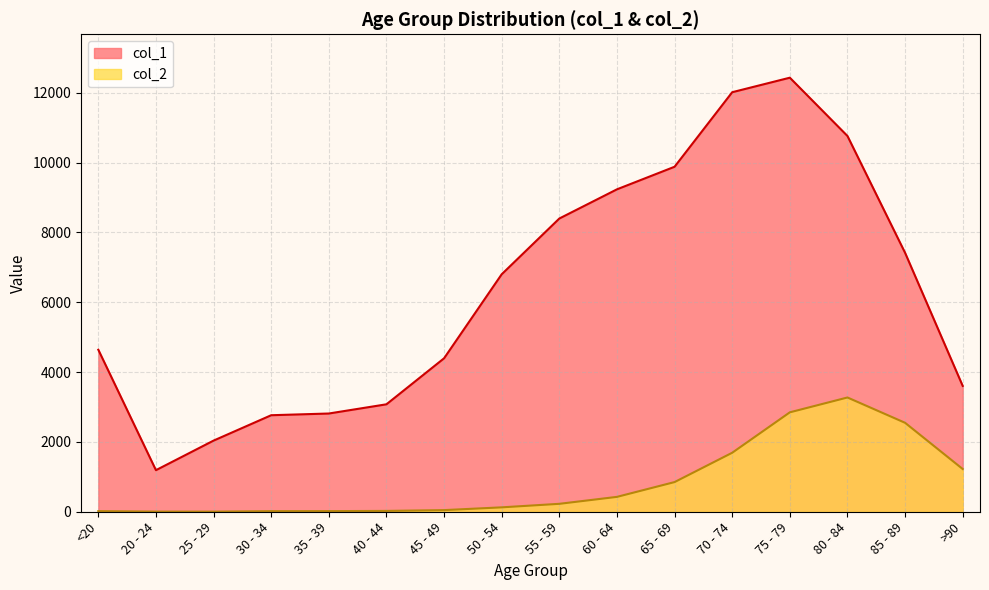

What position from the left is <20?

1